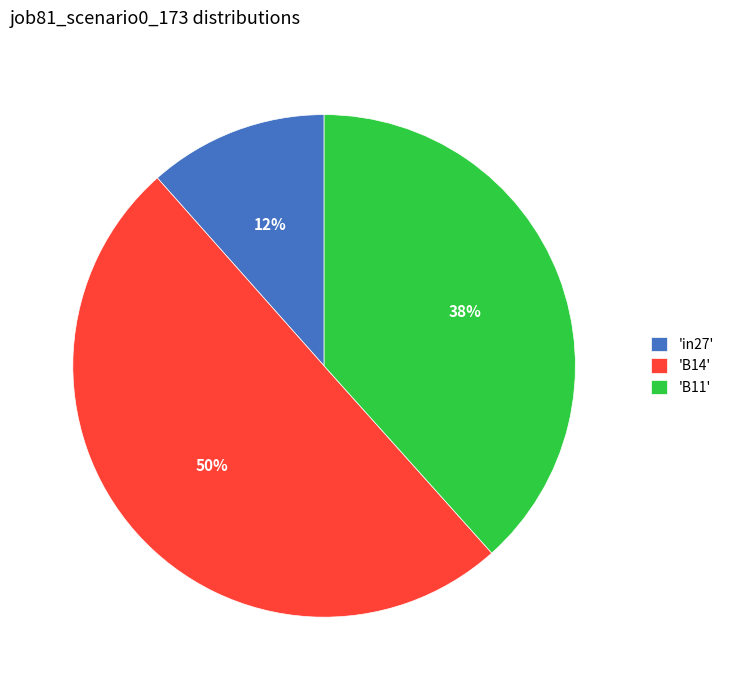

To the nearest percent, what is the difference between the 'B14' and 'B11' slice percentages?

12%